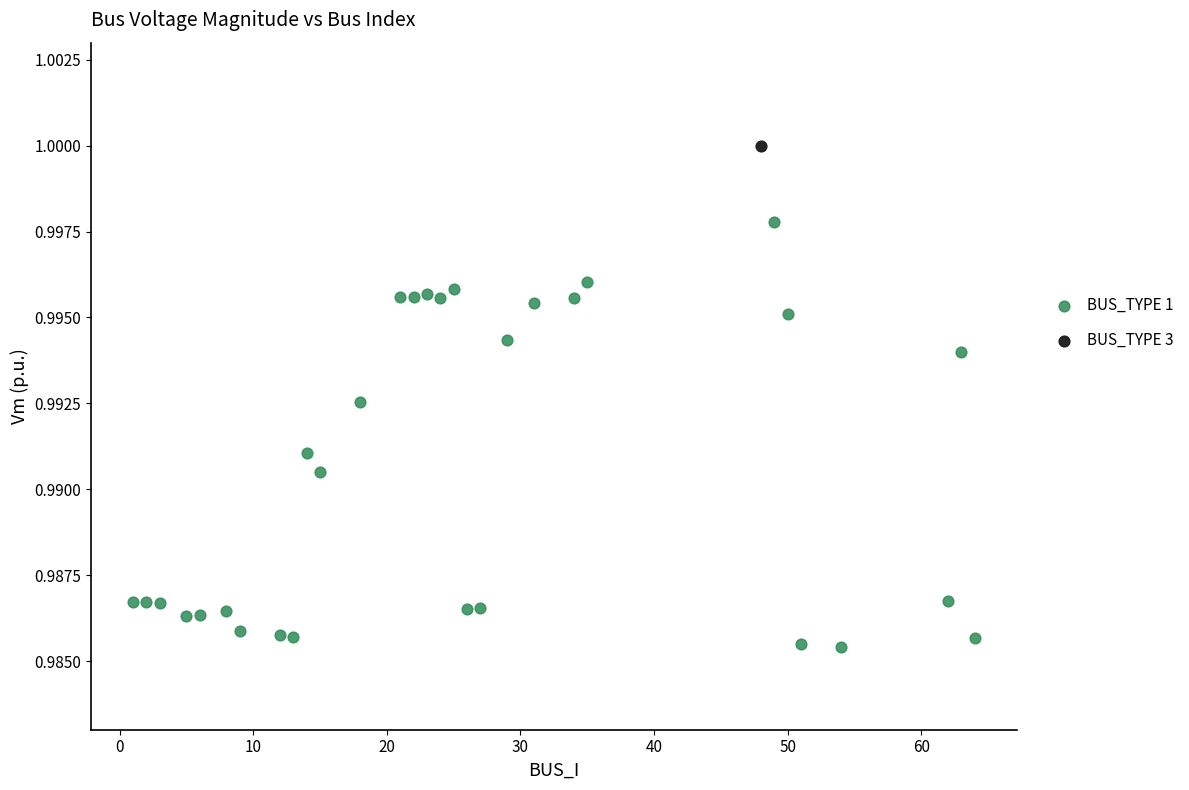

What are all the series names shown in the legend?

BUS_TYPE 1, BUS_TYPE 3